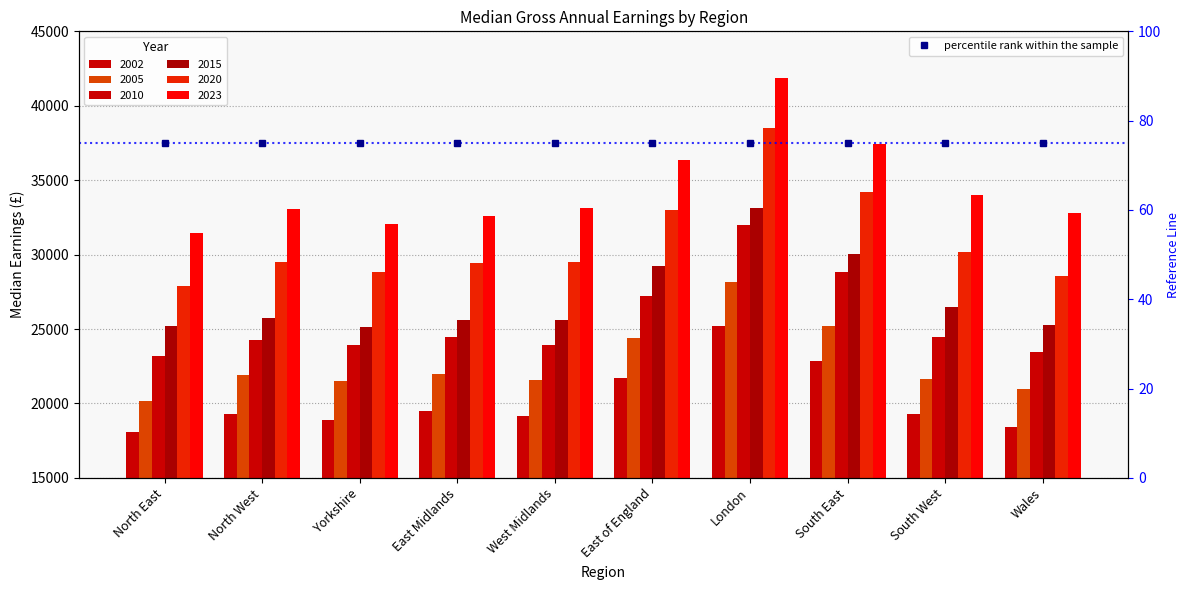

What are all the series names shown in the legend?

2002, 2005, 2010, 2015, 2020, 2023